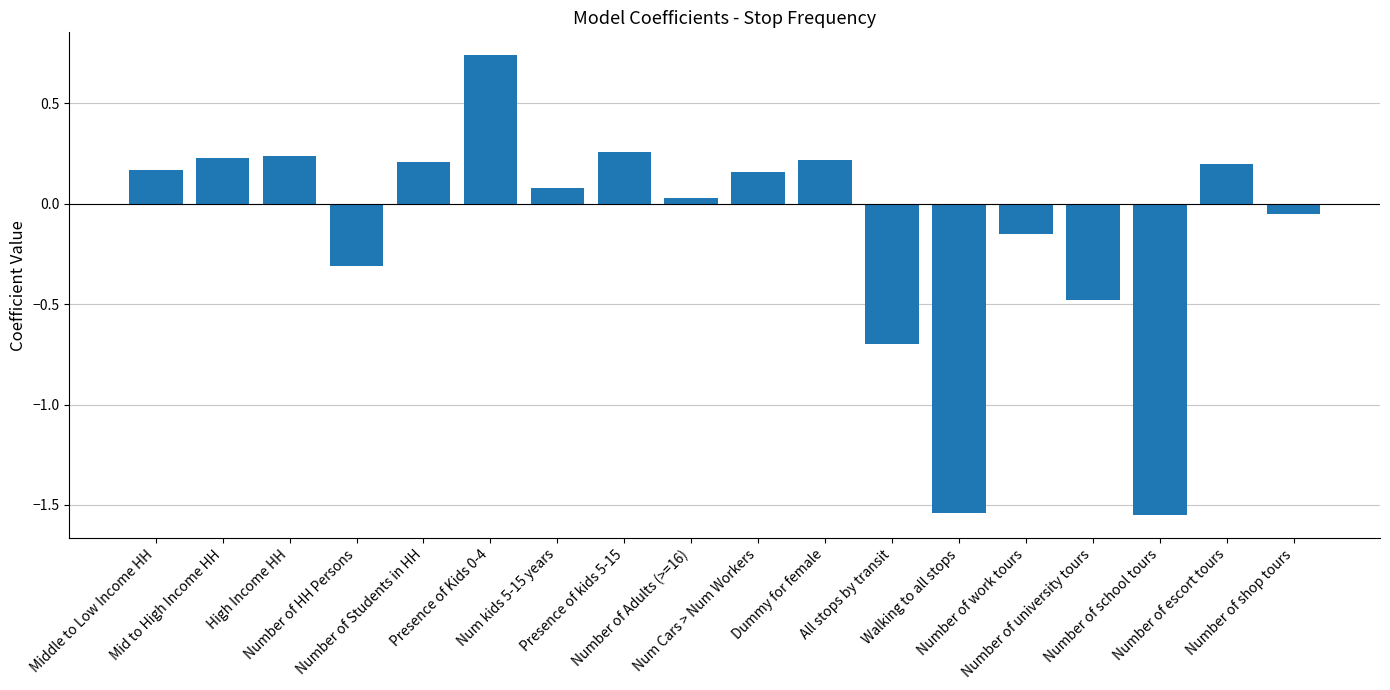

What is the difference between the maximum and second lowest values?

2.3